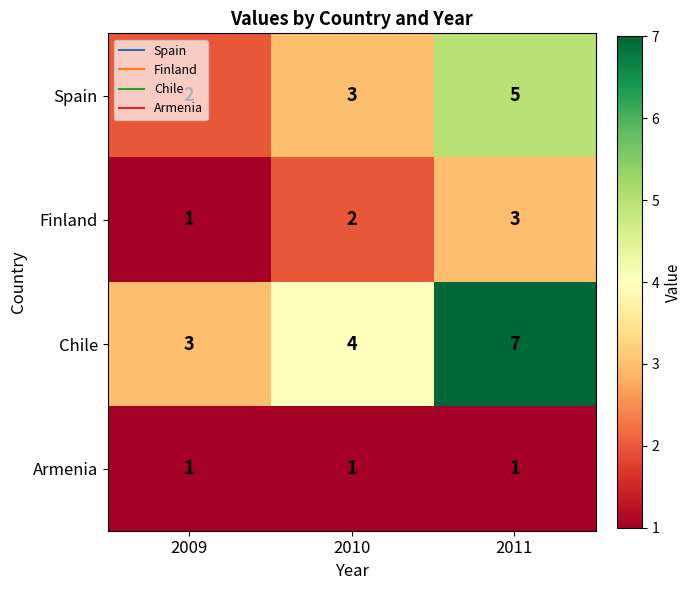

Read the Chile value at 2010.

4